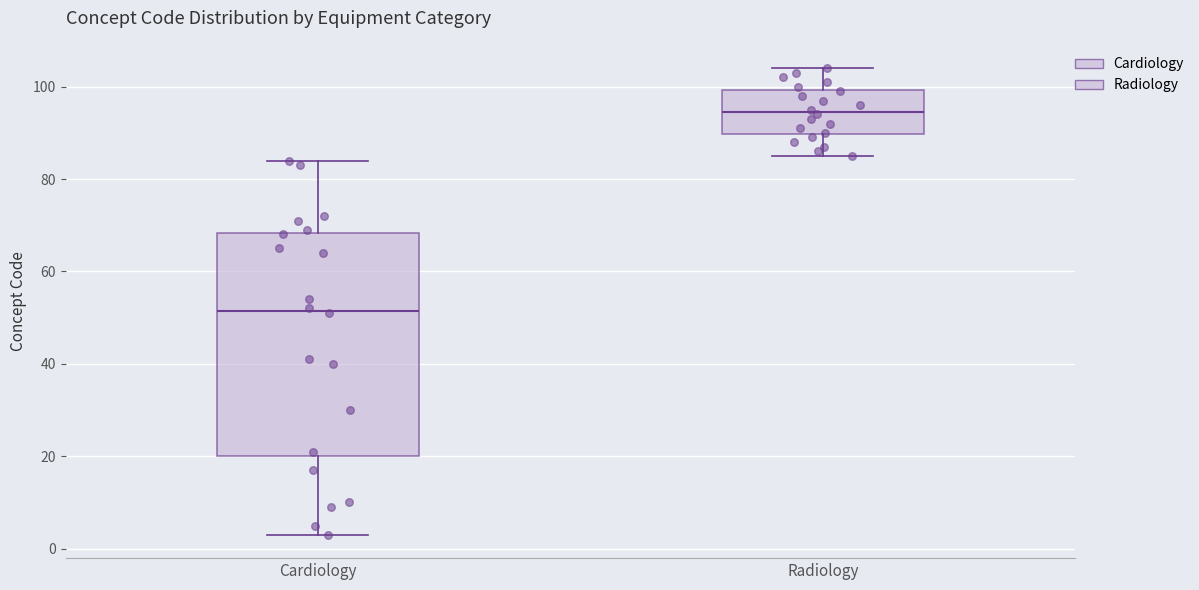

Where is the lower edge of the box for Radiology on the y-axis? The values are not printed on the chart, so give them approximately, as read against the axis.

90